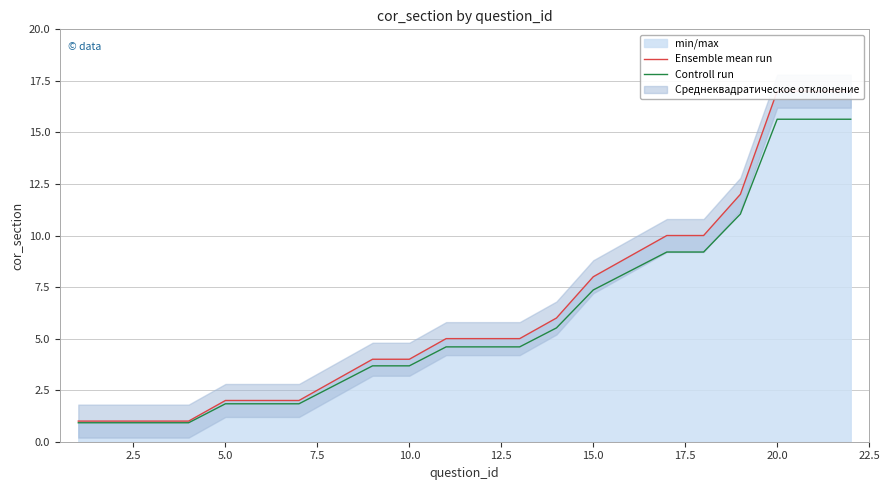

True or false: Controll run has more than 1 interior local peaks.

False